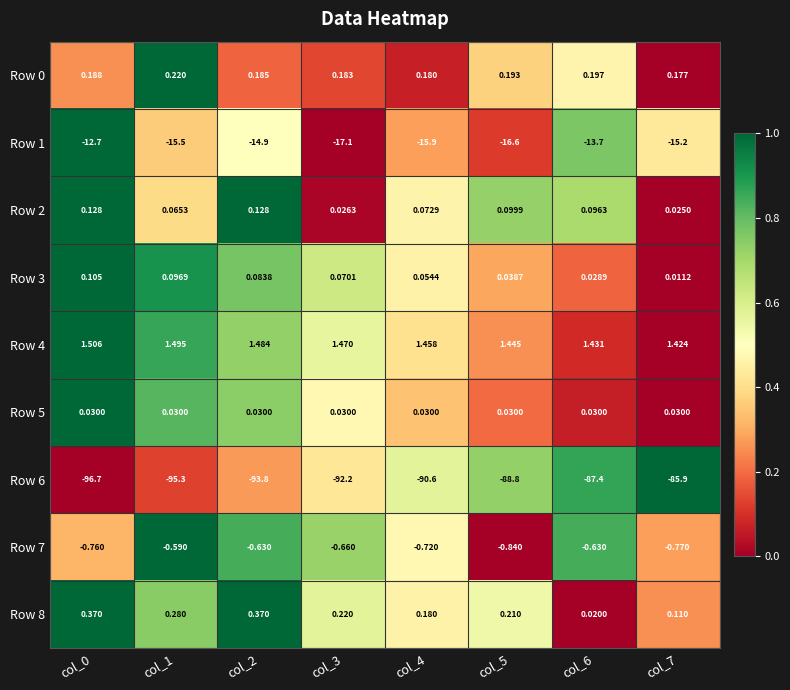

Is the value of Row 8 at col_5 greater than the value of Row 1 at col_3?

Yes